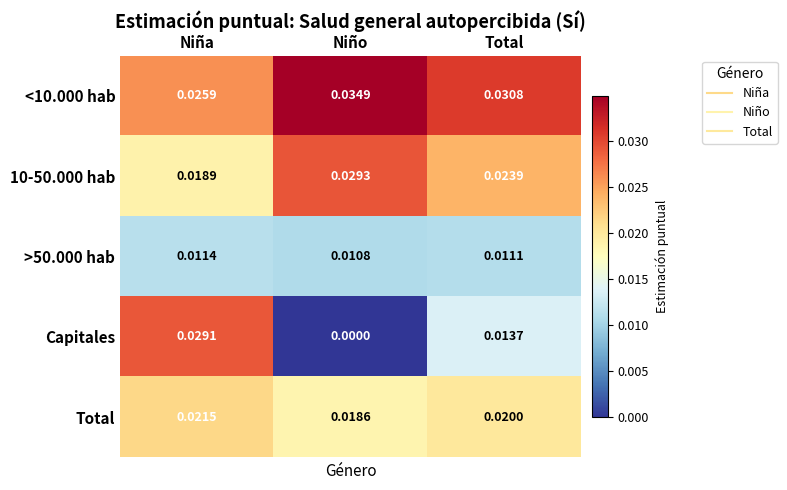

How many series are shown in this chart?

5